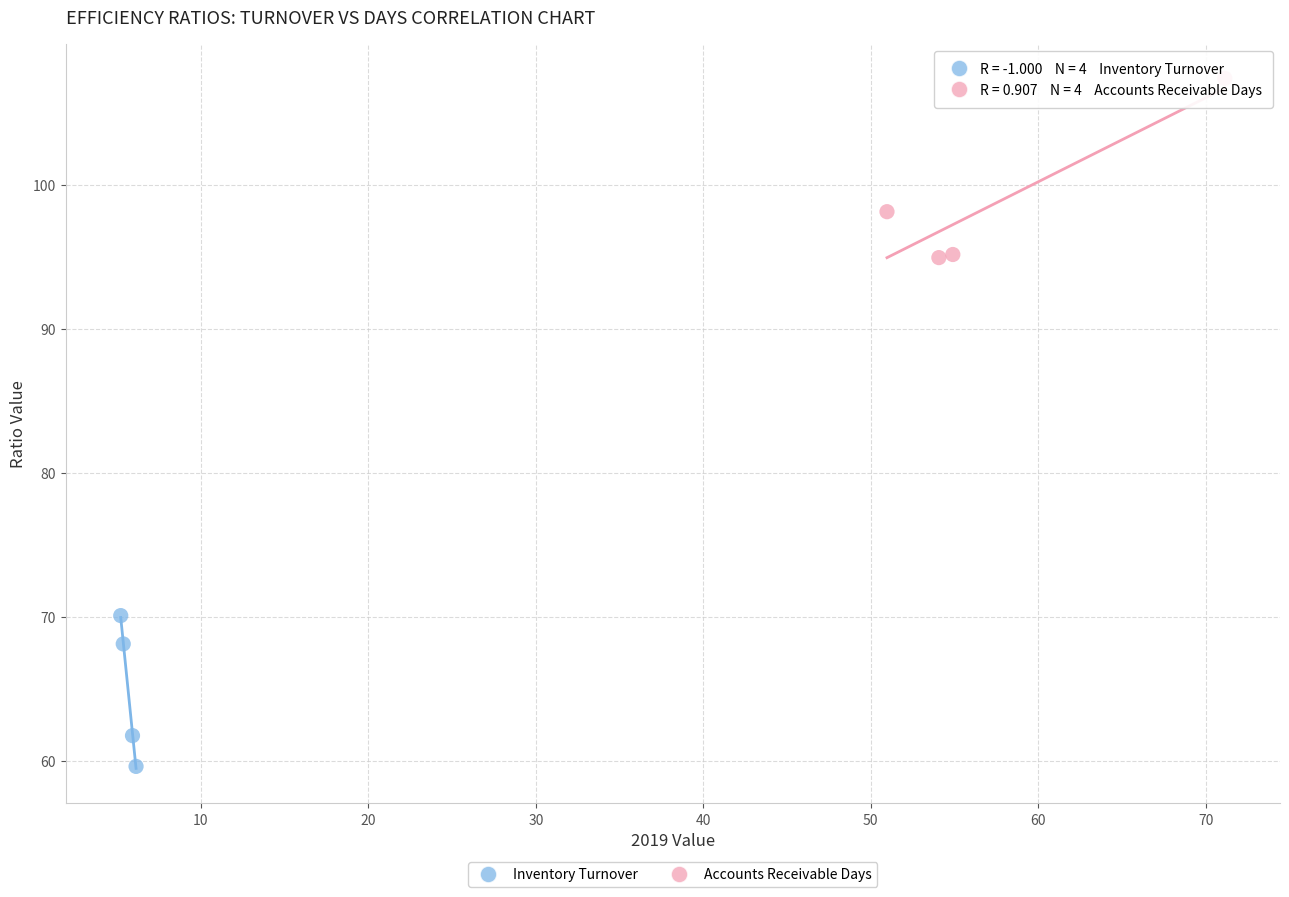

Which series reaches the minimum Y coordinate?

Inventory Turnover